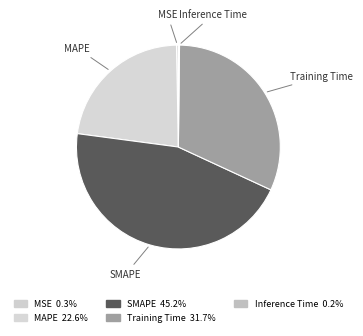

Which has a higher value, SMAPE or Training Time?

SMAPE